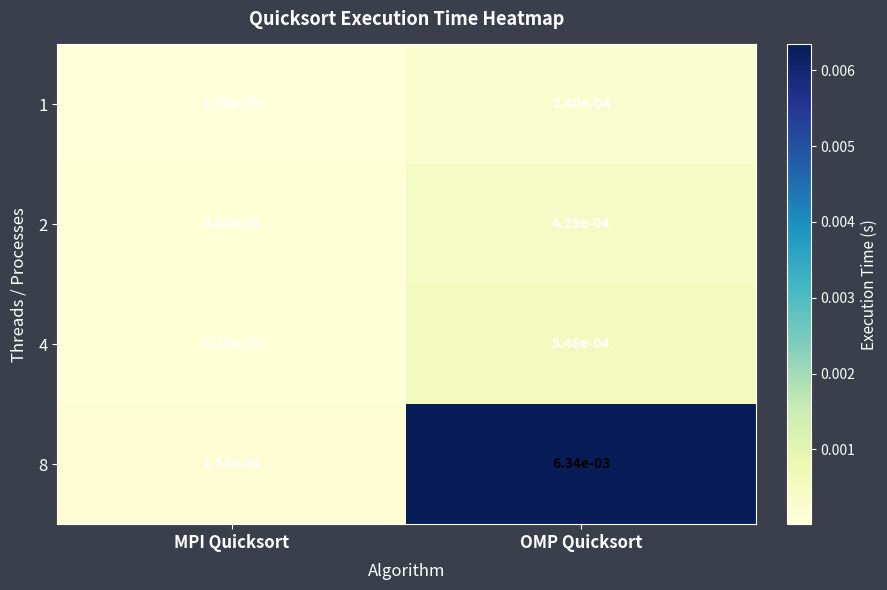

Is the value of 8 at OMP Quicksort greater than the value of 1 at OMP Quicksort?

Yes